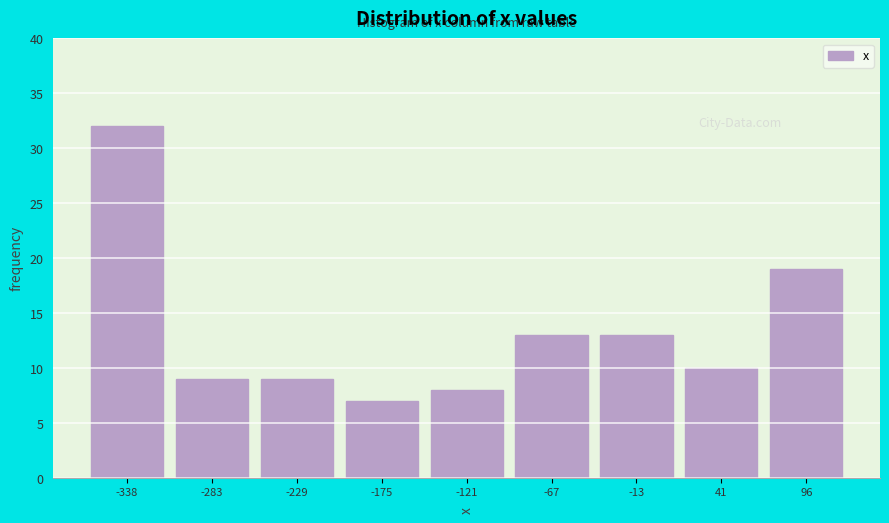

Reading right to left, list all the values displayed in this chart.

19	10	13	13	8	7	9	9	32